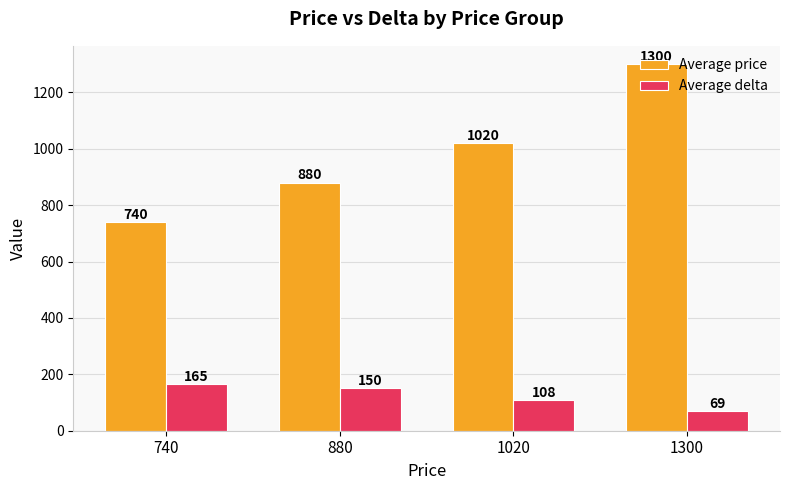

Between 740 and 1020, which series saw the biggest shift?

Average price